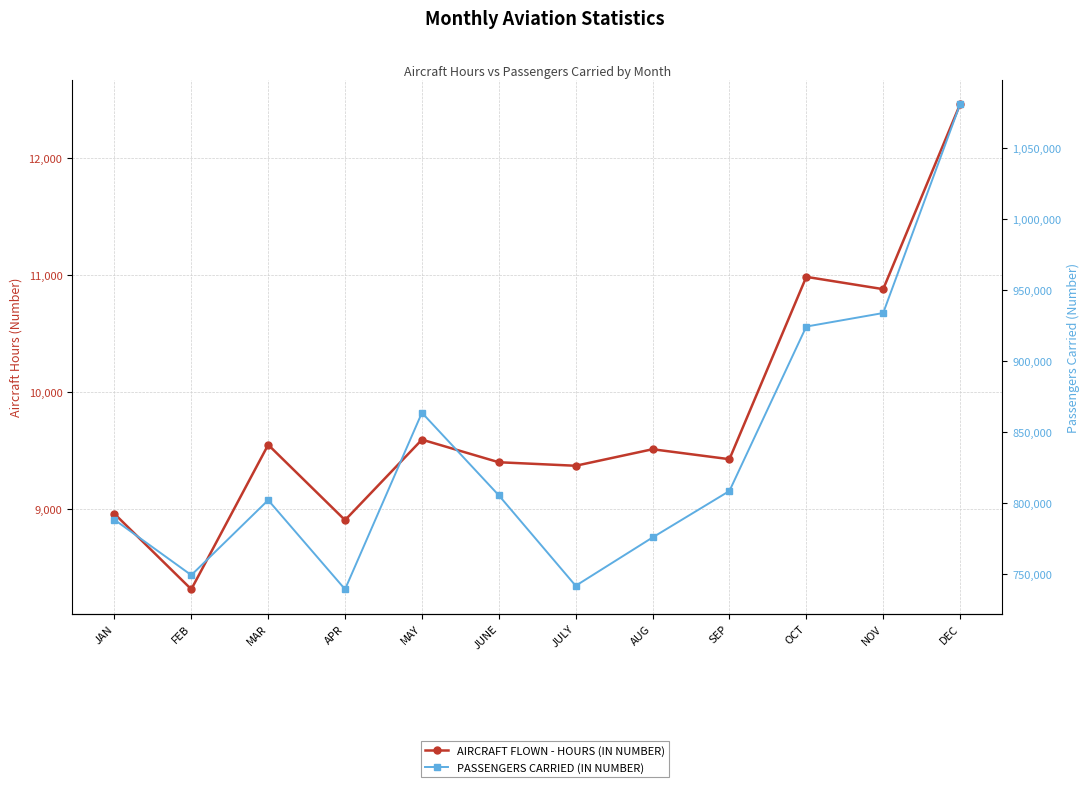

Reading right to left, transcribe all the data shown in this chart.

AIRCRAFT FLOWN - HOURS (IN NUMBER): 12454	10877	10982	9426	9511	9370	9400	9593	8906	9549	8316	8960
PASSENGERS CARRIED (IN NUMBER): 1080481	933709	924189	808539	775836	741855	805483	863570	739401	802114	749352	788337